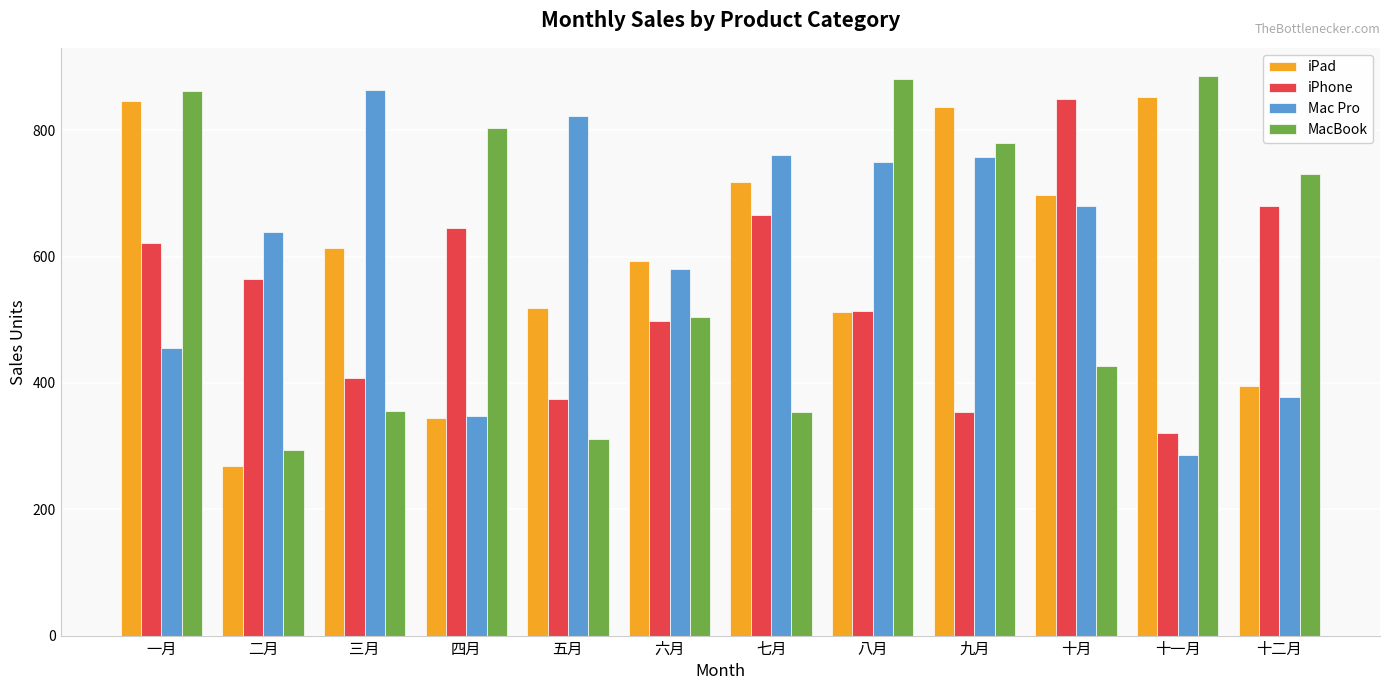

What is the value of the iPad bar at the 2nd from the left?

268